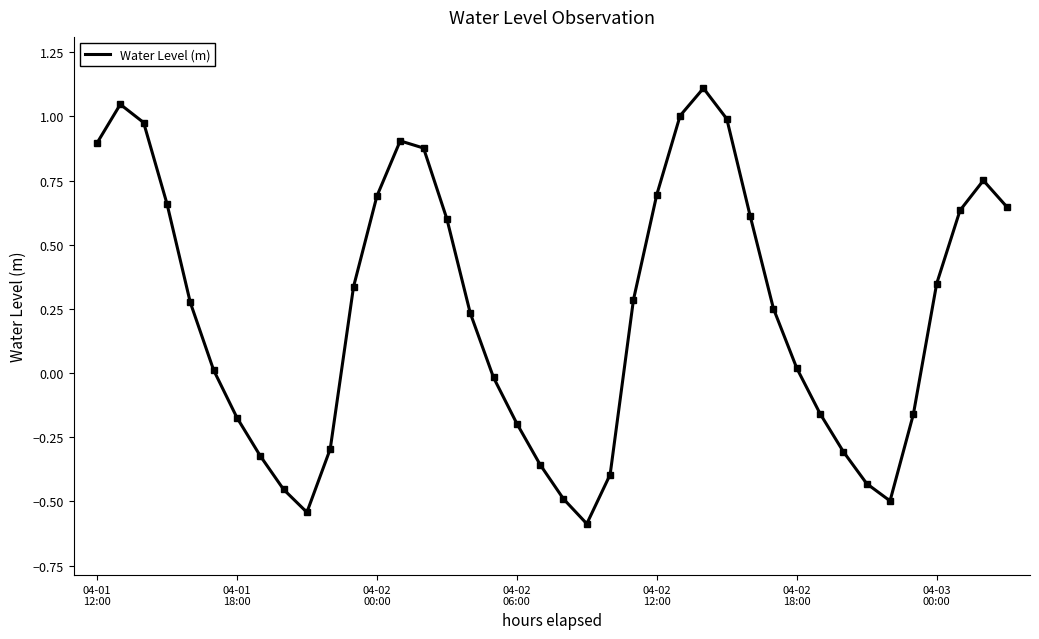

How many interior local peaks (higher than both neighbors) does the data have?

4